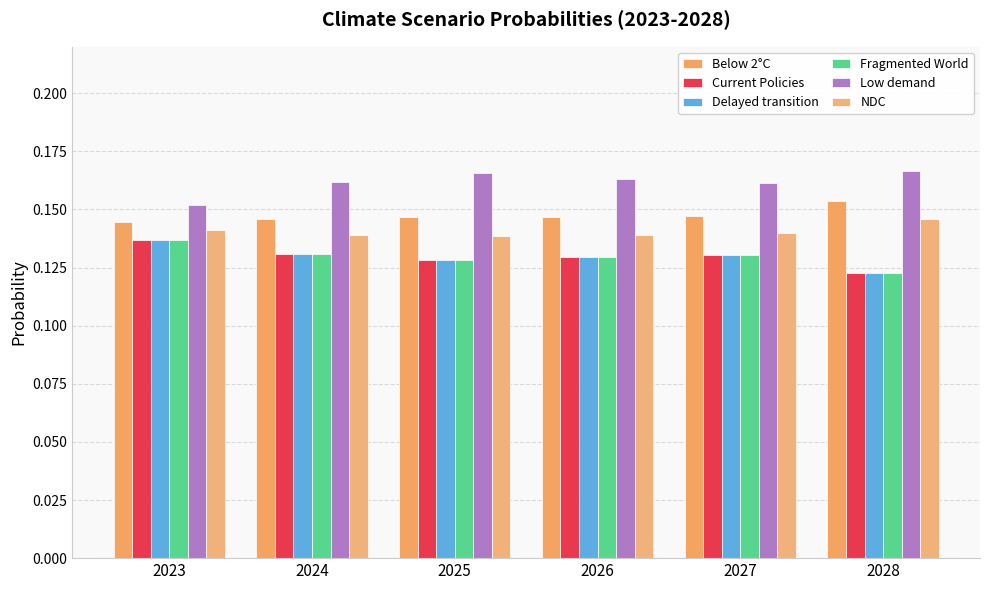

What is the average value of the Delayed transition series?

0.1